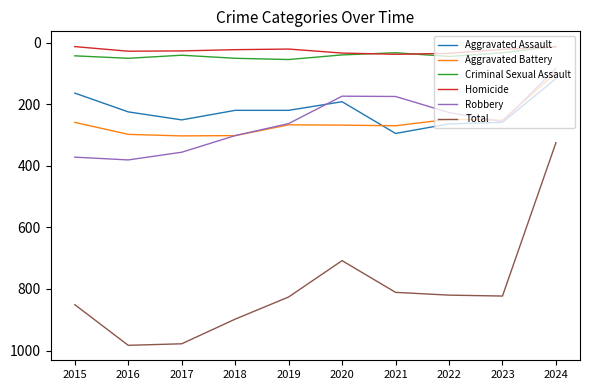

Is it true that Total equals 1520 at 2015?

False